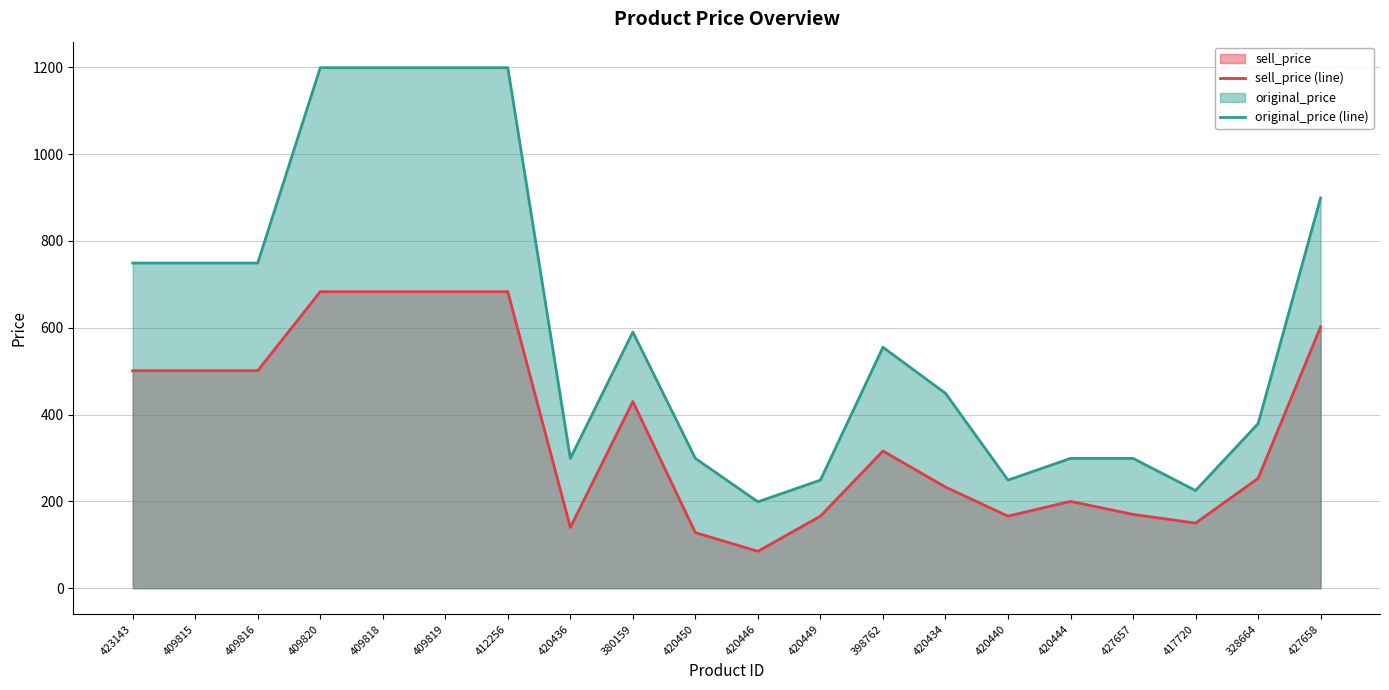

What is the sum of all original_price (line) values?

12033